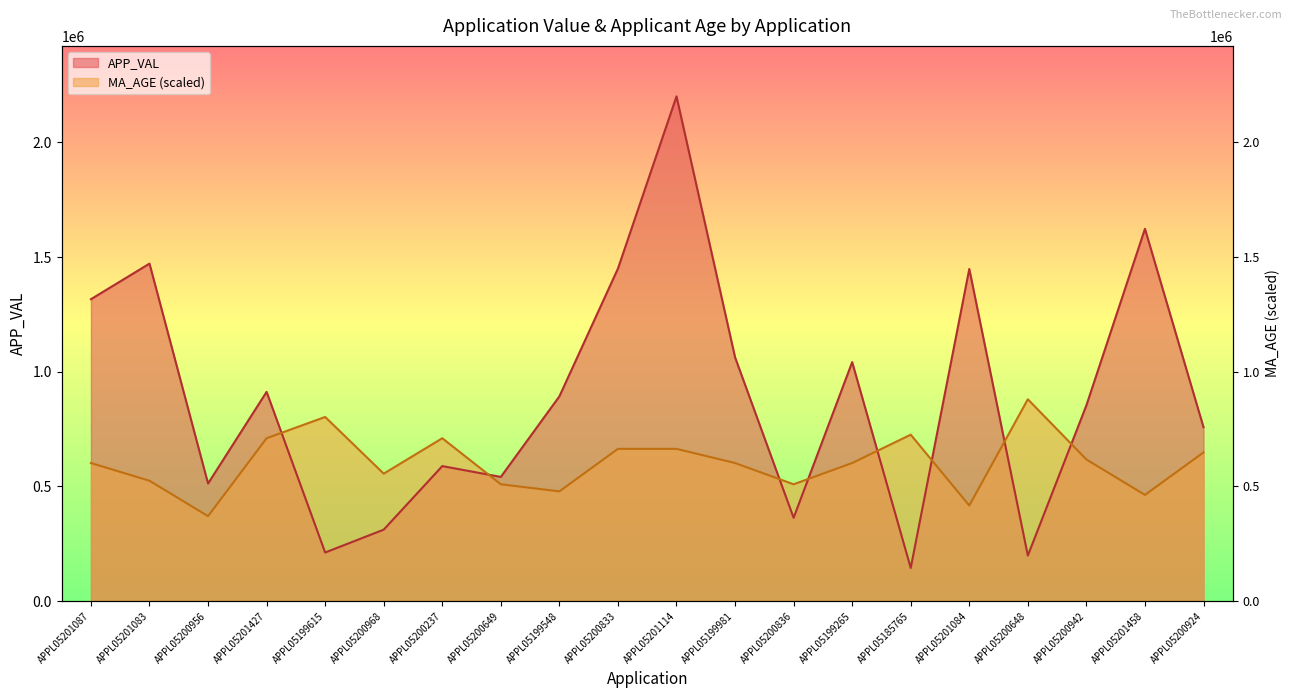

What is the lowest value of the MA_AGE series?

370627.4